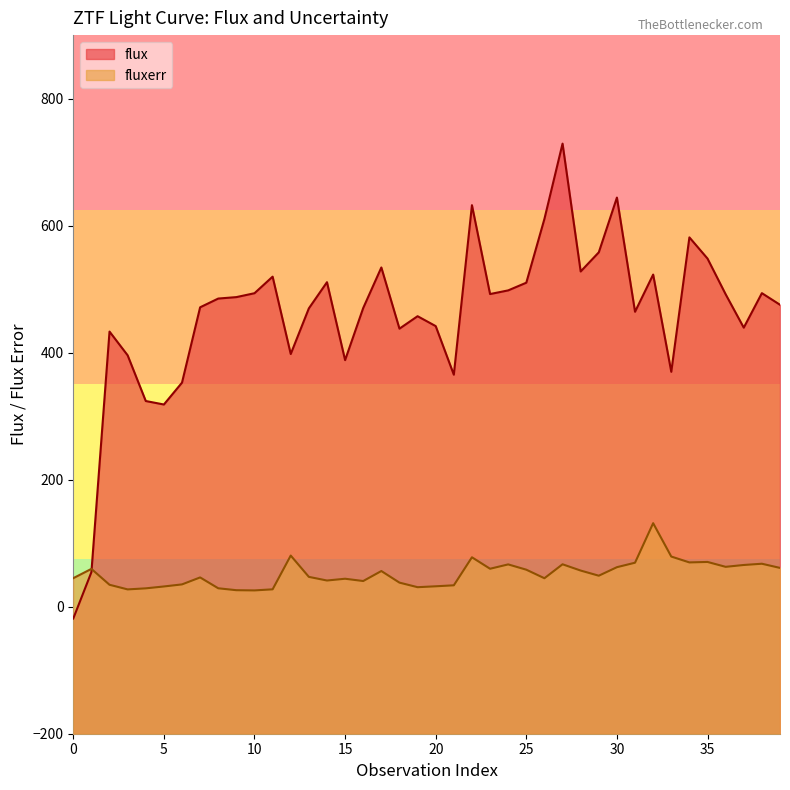

Between 23 and 38, which series saw the biggest shift?

fluxerr